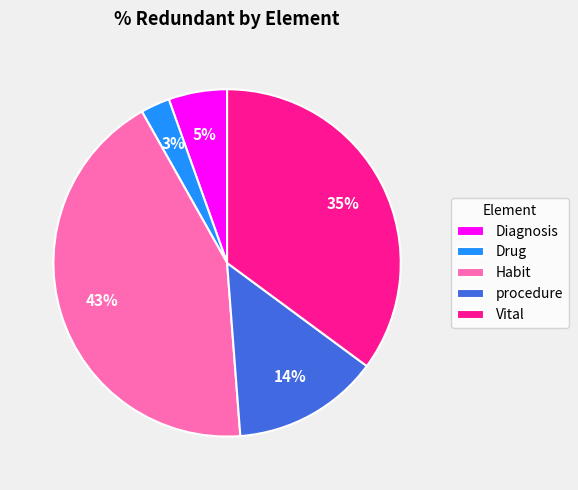

To the nearest percent, what is the combined percentage of procedure and Habit?

57%